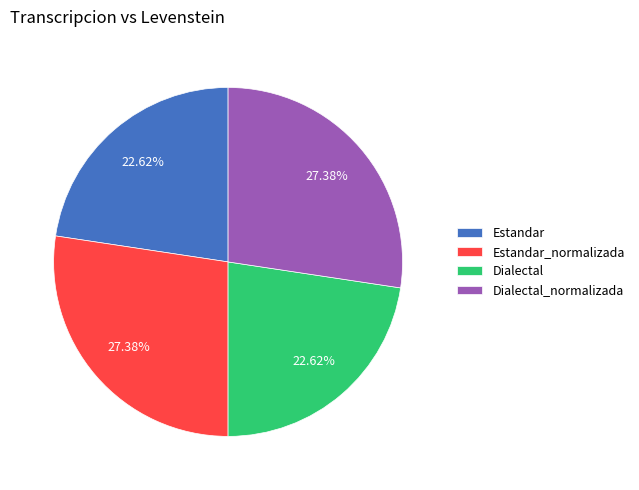

True or false: Dialectal accounts for 23% of the total.

True